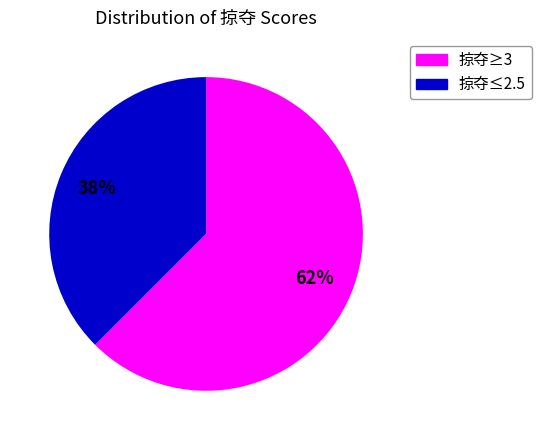

To the nearest percent, what is the average slice percentage?

50%